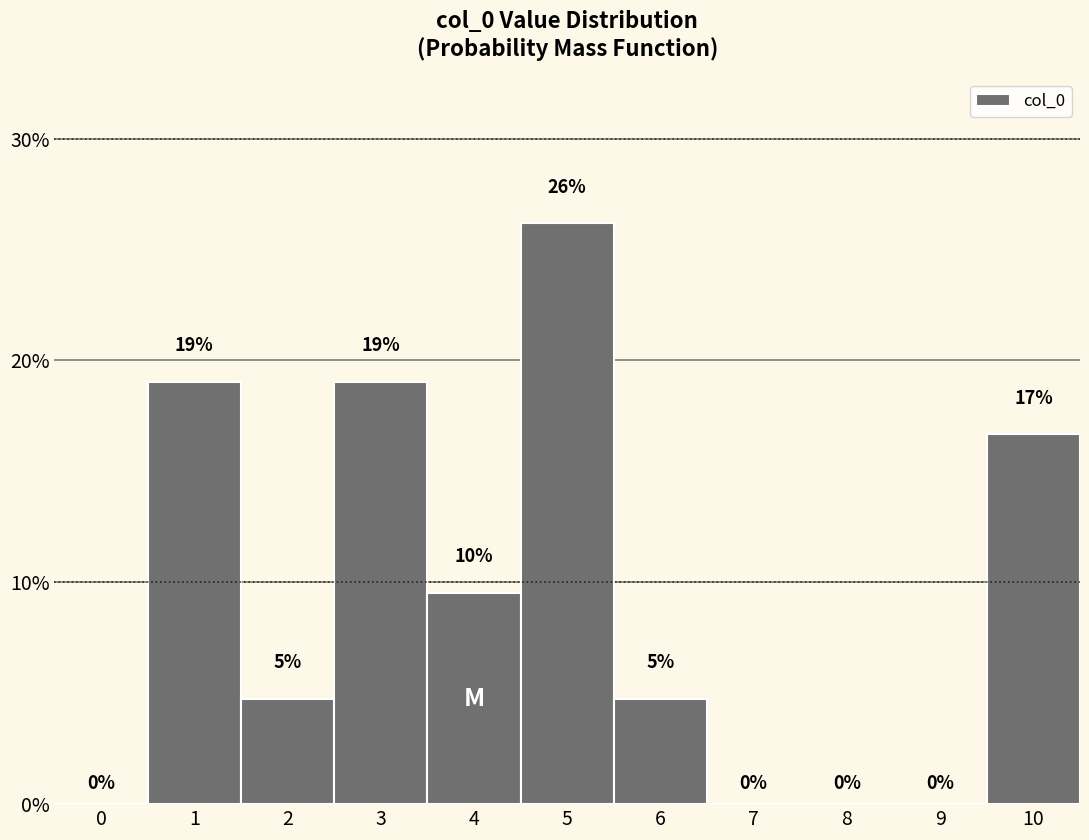

Between 5 and 1, which is larger?

5